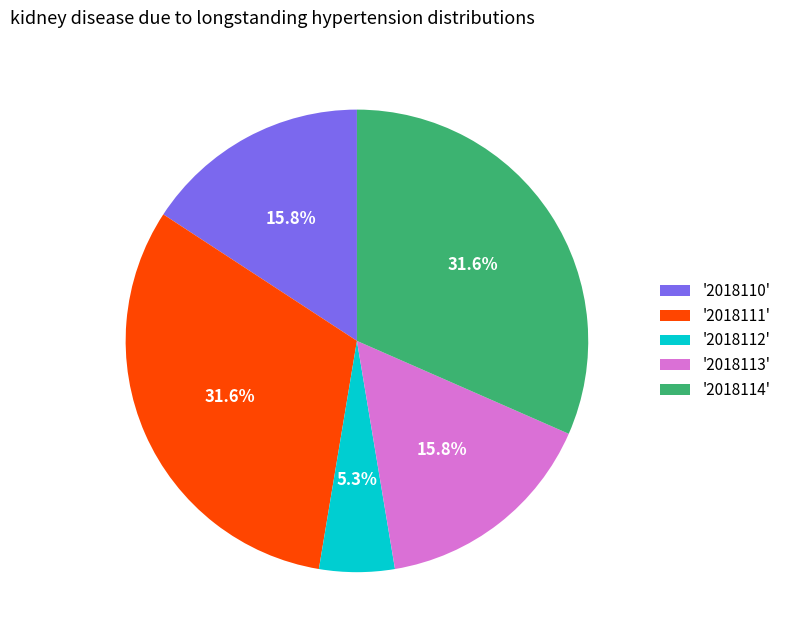

To the nearest percent, what is the difference between the largest and smallest slice percentages?

26%